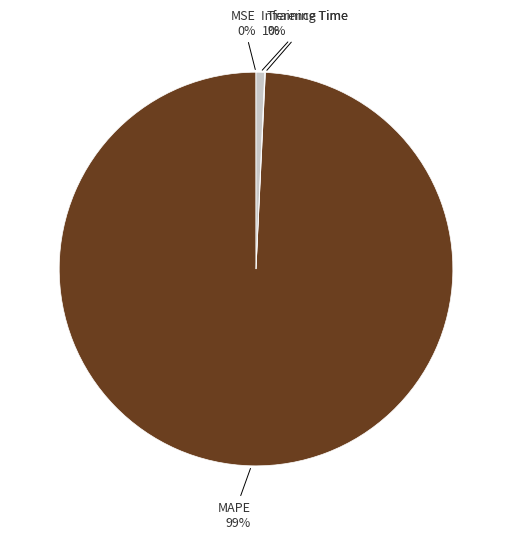

Count the number of slices in the pie.

4